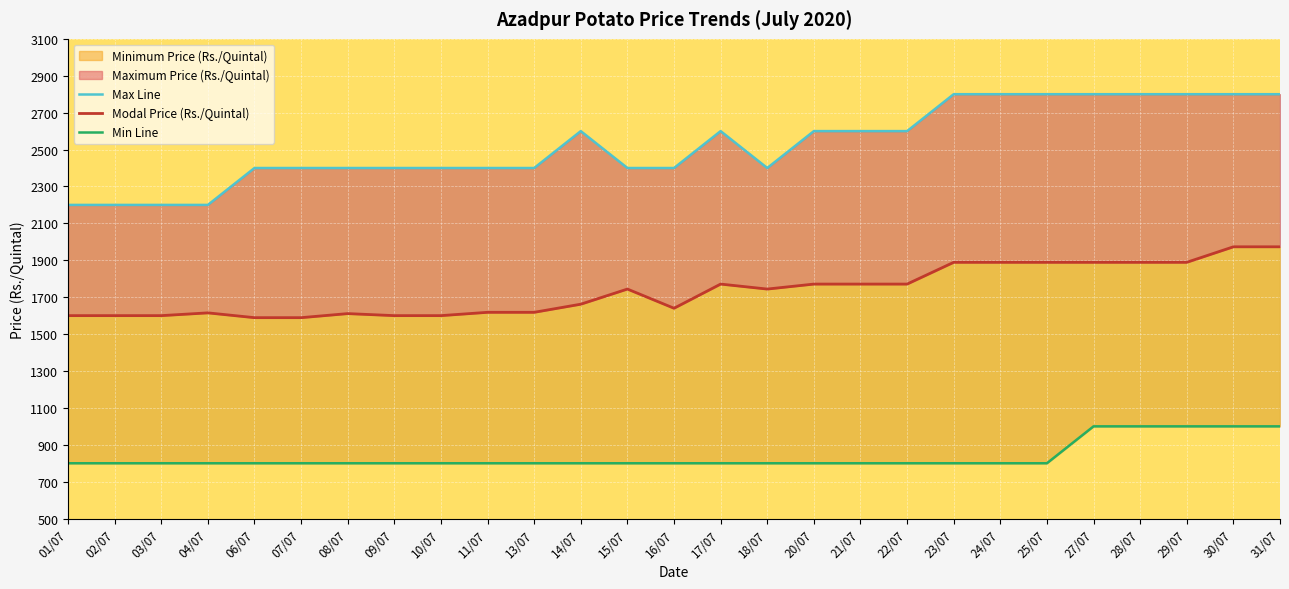

Is the value of Modal Price (Rs./Quintal) at 13/07 greater than the value of Min Line at 07/07?

Yes